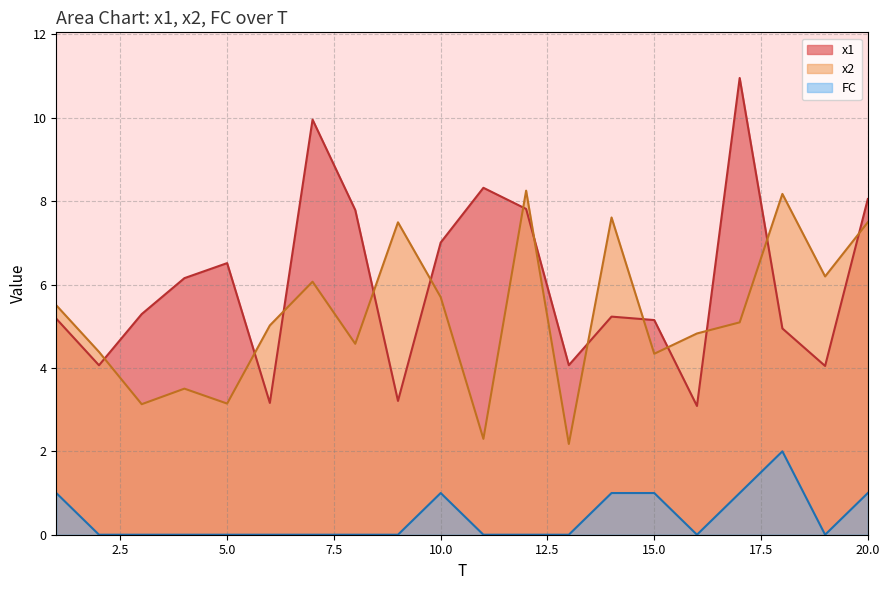

At which category is the sum across all series the highest?

17